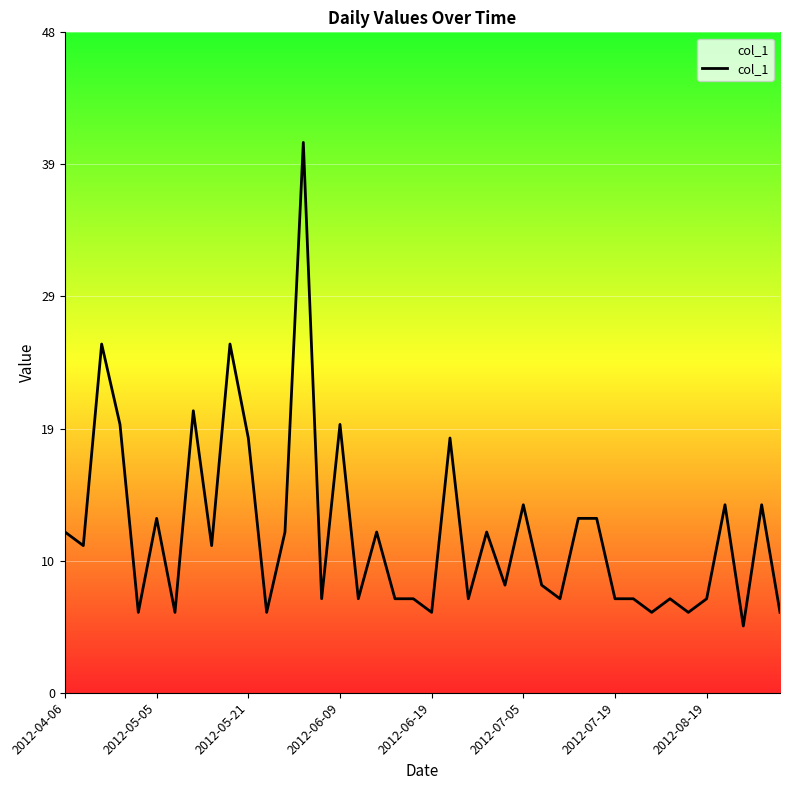

What is the difference between the maximum and minimum values?

35.5